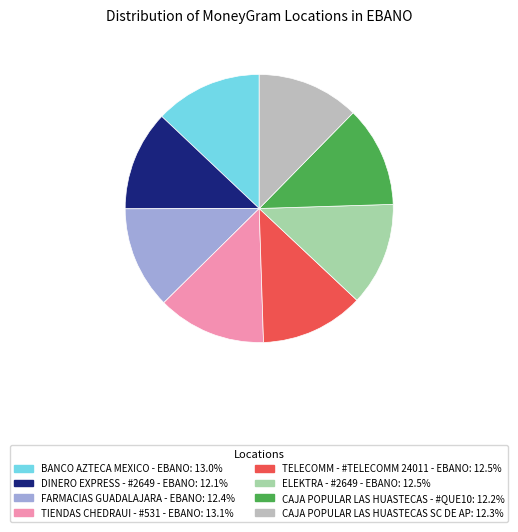

Is there any slice that represents more than half of the pie?

No